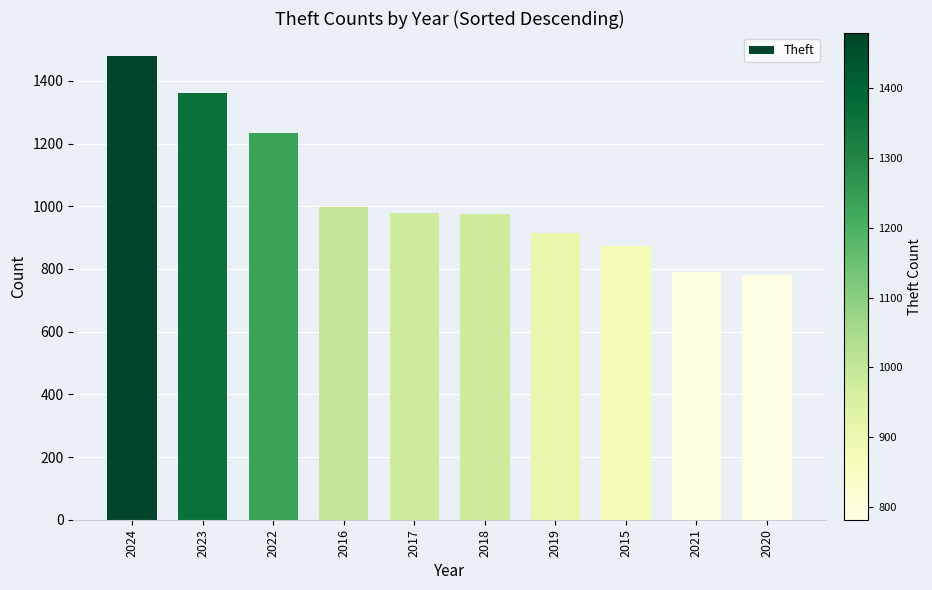

What is the label of the 1st bar from the left?

2024